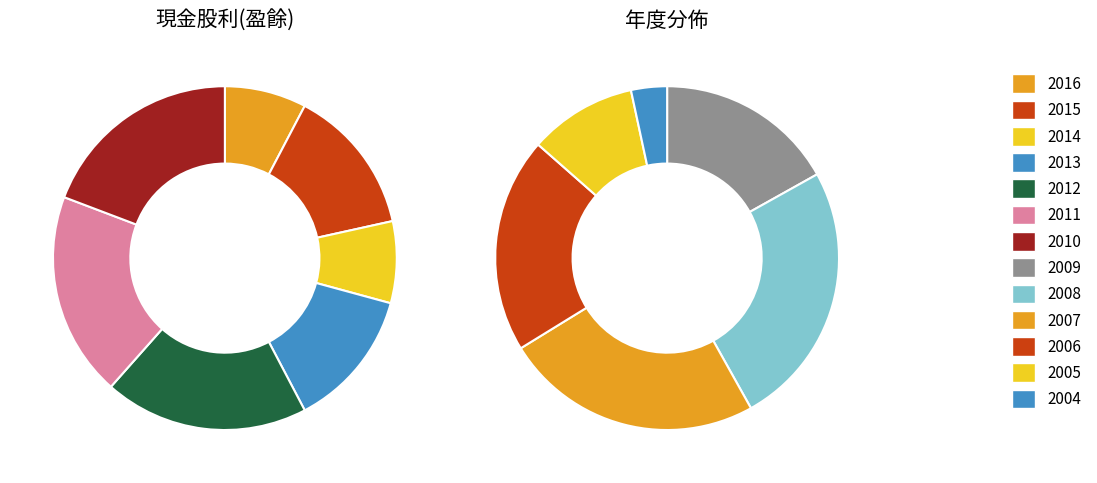

What is the largest slice in the pie chart?

2008